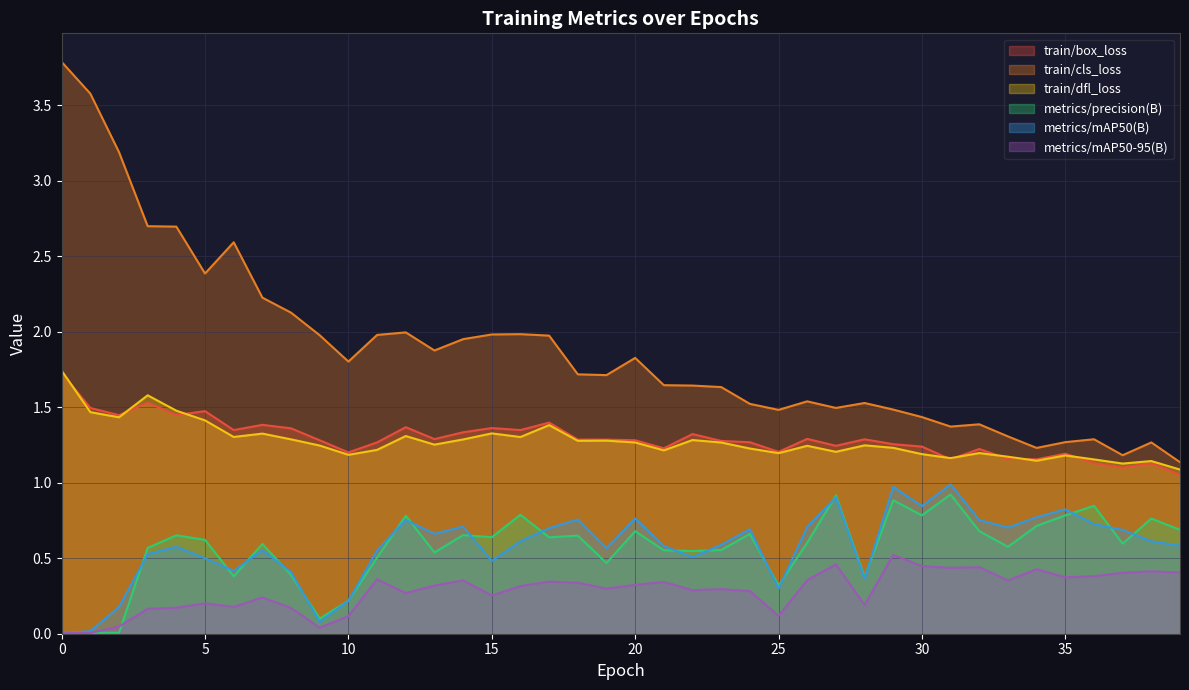

What are all the series names shown in the legend?

train/box_loss, train/cls_loss, train/dfl_loss, metrics/precision(B), metrics/mAP50(B), metrics/mAP50-95(B)